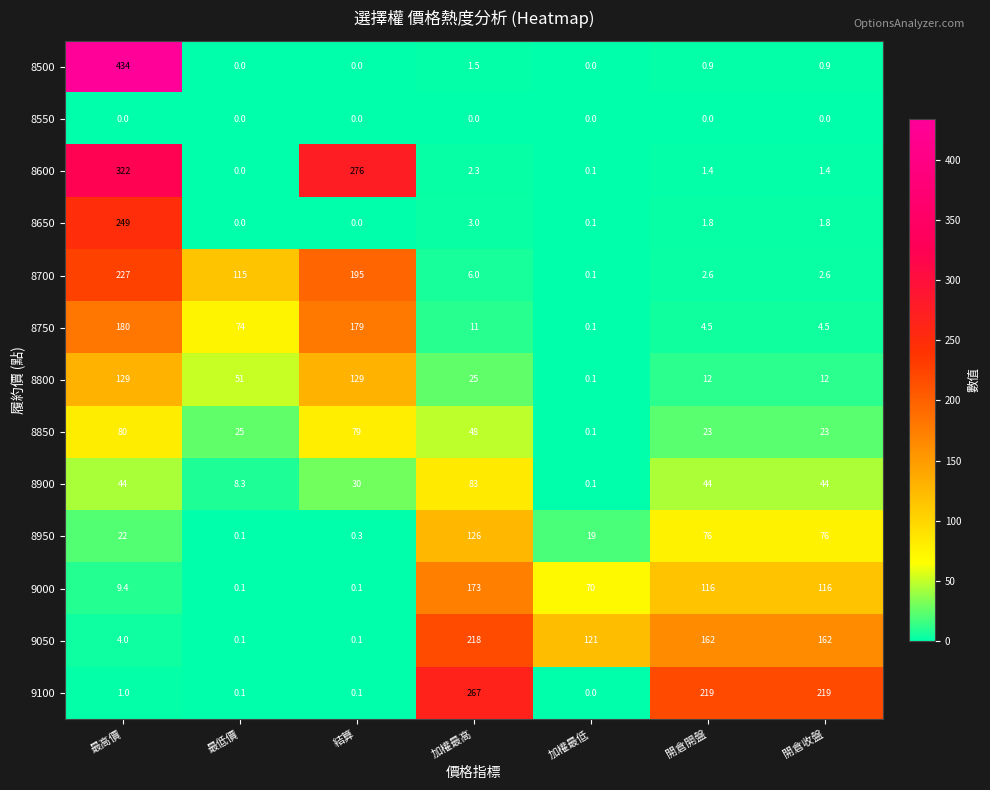

Which series has the widest spread of values?

8500